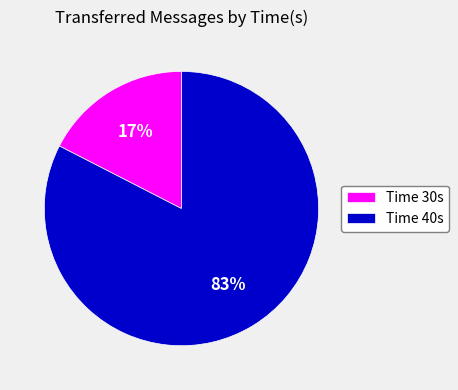

Is the sum of Time 40s and Time 30s greater than half?

Yes